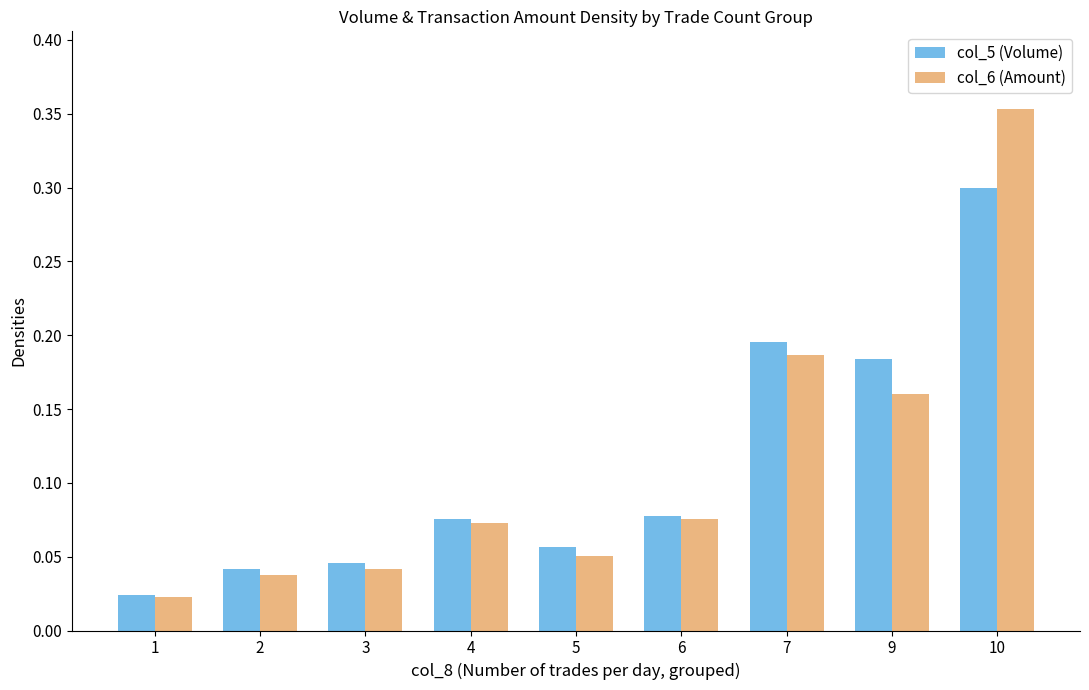

What are all the series names shown in the legend?

col_5 (Volume), col_6 (Amount)